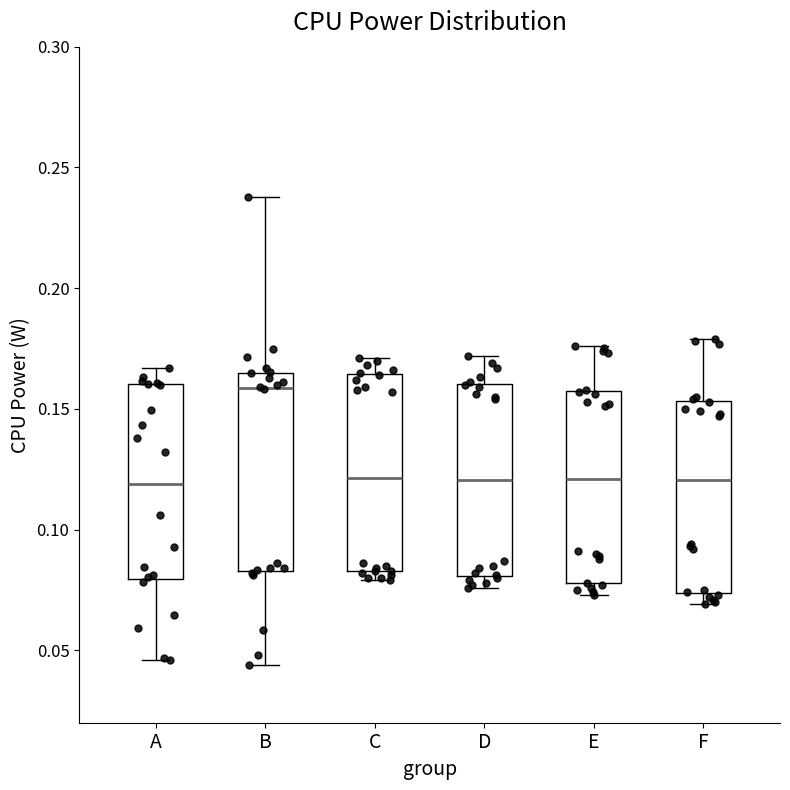

Which box's median line is the highest?

B